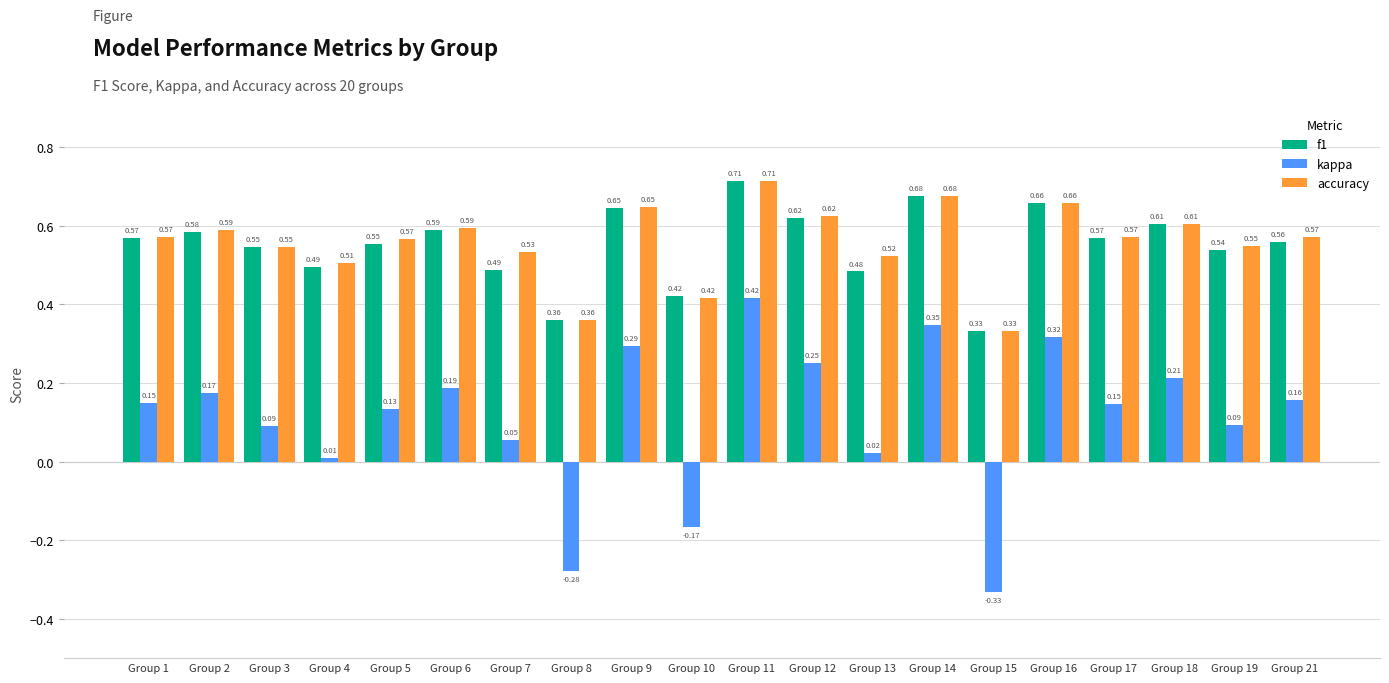

Which series has the largest range (max minus min)?

kappa